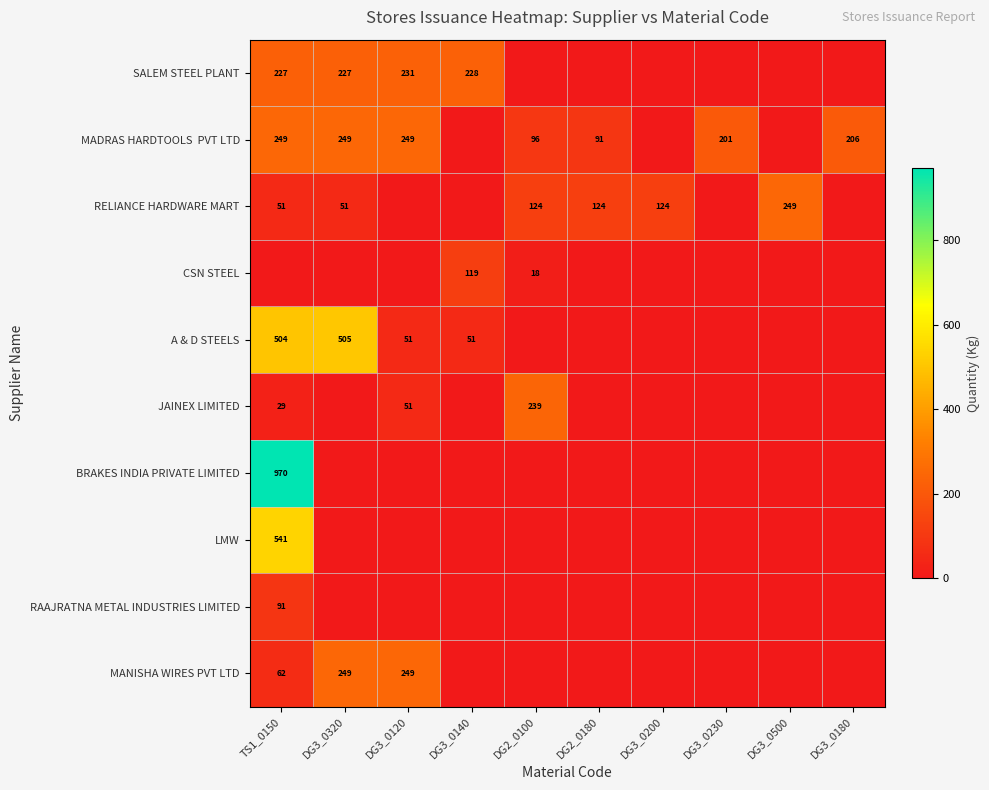

True or false: A & D STEELS has a value of 173 at TS1_0150.

False